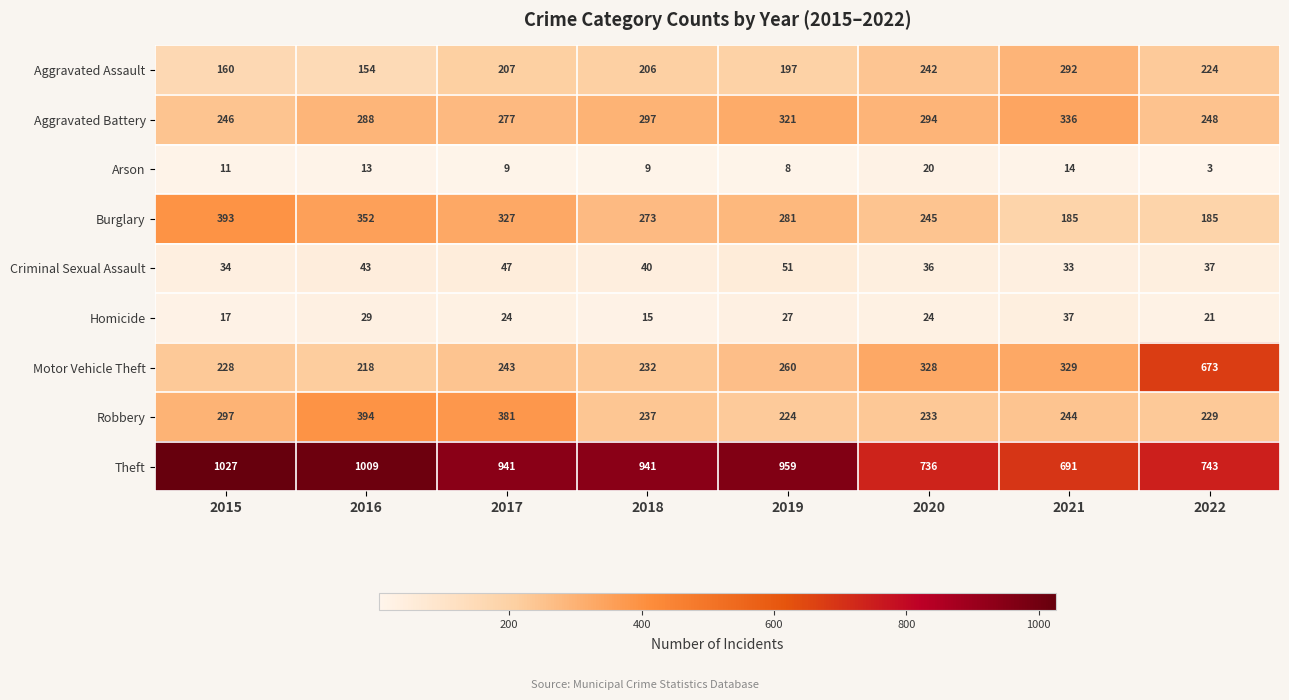

Read the Theft value at 2017, to the nearest 5.

940